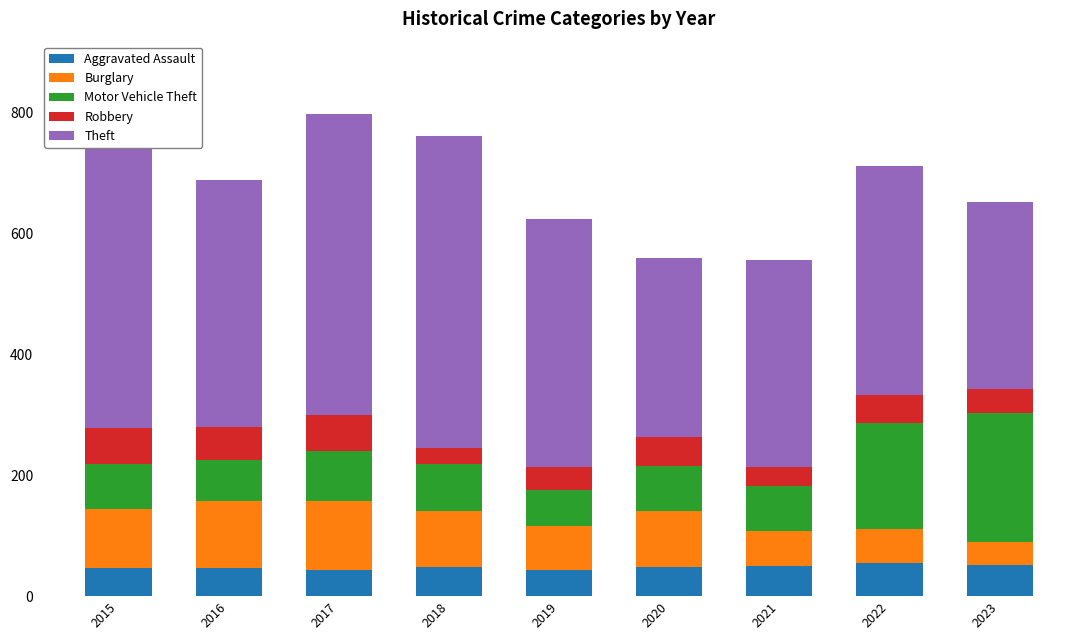

What are all the series names shown in the legend?

Aggravated Assault, Burglary, Motor Vehicle Theft, Robbery, Theft